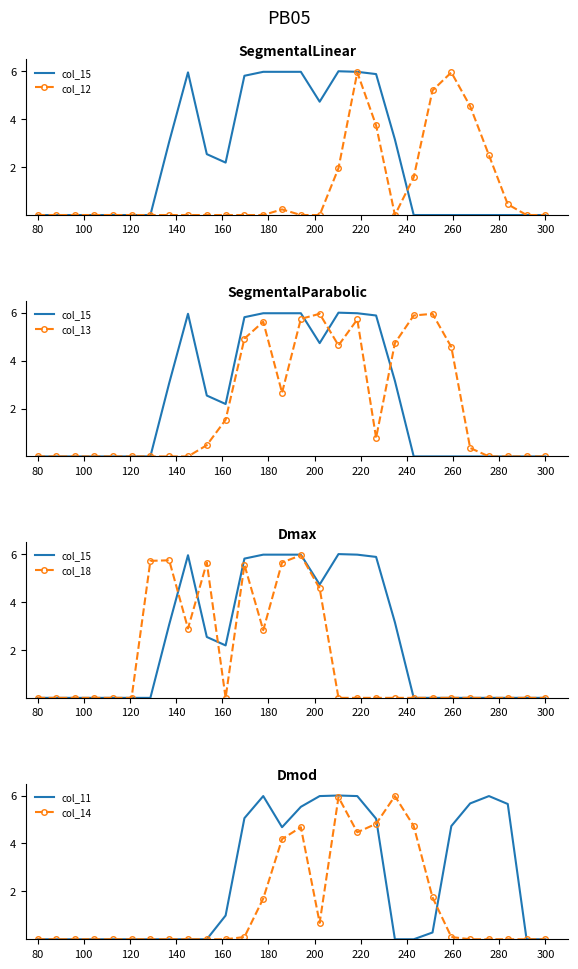

Reading left to right, what are all the values shown in this chart?

col_15: 0.0	0.0	0.0	0.0	0.0	0.0	0.0	3.1	6.0	2.5	2.2	5.8	6.0	6.0	6.0	4.7	6.0	6.0	5.9	3.2	0.0	0.0	0.0	0.0	0.0	0.0	0.0	0.0
col_12: 0.0	0.0	0.0	0.0	0.0	0.0	0.0	0.0	0.0	0.0	0.0	0.0	0.0	0.2	0.0	0.0	2.0	6.0	3.7	0.0	1.6	5.2	6.0	4.5	2.5	0.4	0.0	0.0
col_13: 0.0	0.0	0.0	0.0	0.0	0.0	0.0	0.0	0.0	0.5	1.5	4.9	5.6	2.7	5.7	6.0	4.6	5.7	0.8	4.7	5.9	6.0	4.6	0.4	0.0	0.0	0.0	0.0
col_18: 0.0	0.0	0.0	0.0	0.0	0.0	5.7	5.7	2.9	5.6	0.0	5.6	2.8	5.6	6.0	4.6	0.0	0.0	0.0	0.0	0.0	0.0	0.0	0.0	0.0	0.0	0.0	0.0
col_11: 0.0	0.0	0.0	0.0	0.0	0.0	0.0	0.0	0.0	0.0	1.0	5.1	6.0	4.7	5.5	6.0	6.0	6.0	5.0	0.0	0.0	0.3	4.7	5.7	6.0	5.6	0.0	0.0
col_14: 0.0	0.0	0.0	0.0	0.0	0.0	0.0	0.0	0.0	0.0	0.0	0.1	1.7	4.2	4.7	0.7	5.9	4.5	4.8	6.0	4.7	1.7	0.1	0.0	0.0	0.0	0.0	0.0